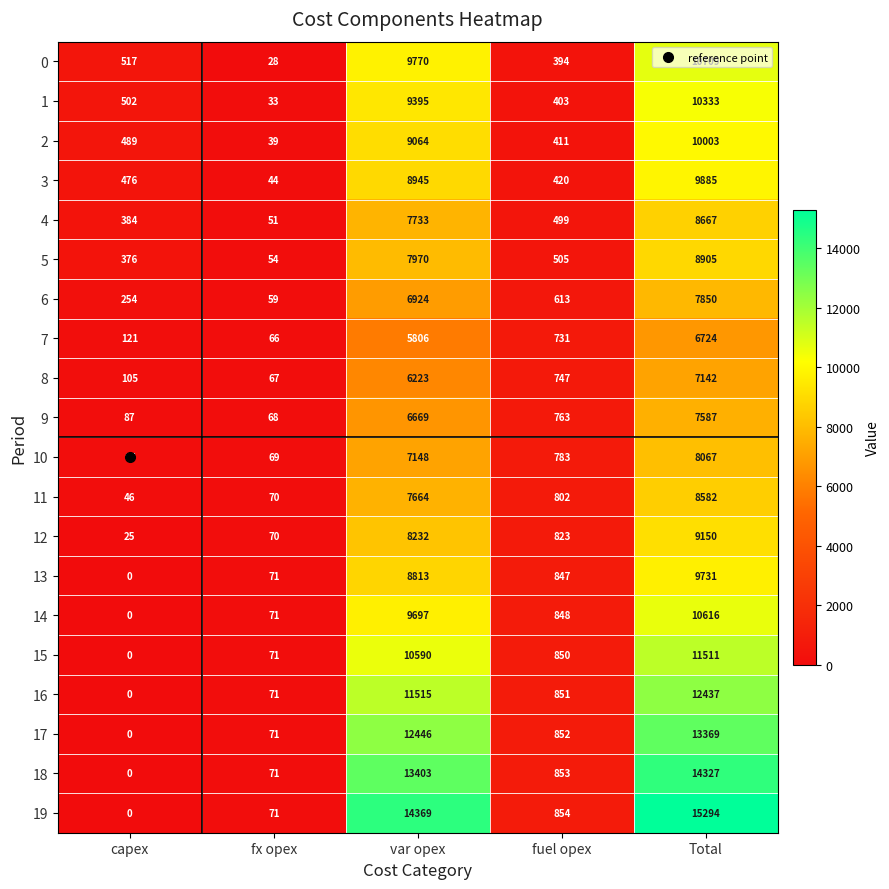

Rank the series at var opex from highest to lowest value.

19, 18, 17, 16, 15, 0, 14, 1, 2, 3, 13, 12, 5, 4, 11, 10, 6, 9, 8, 7